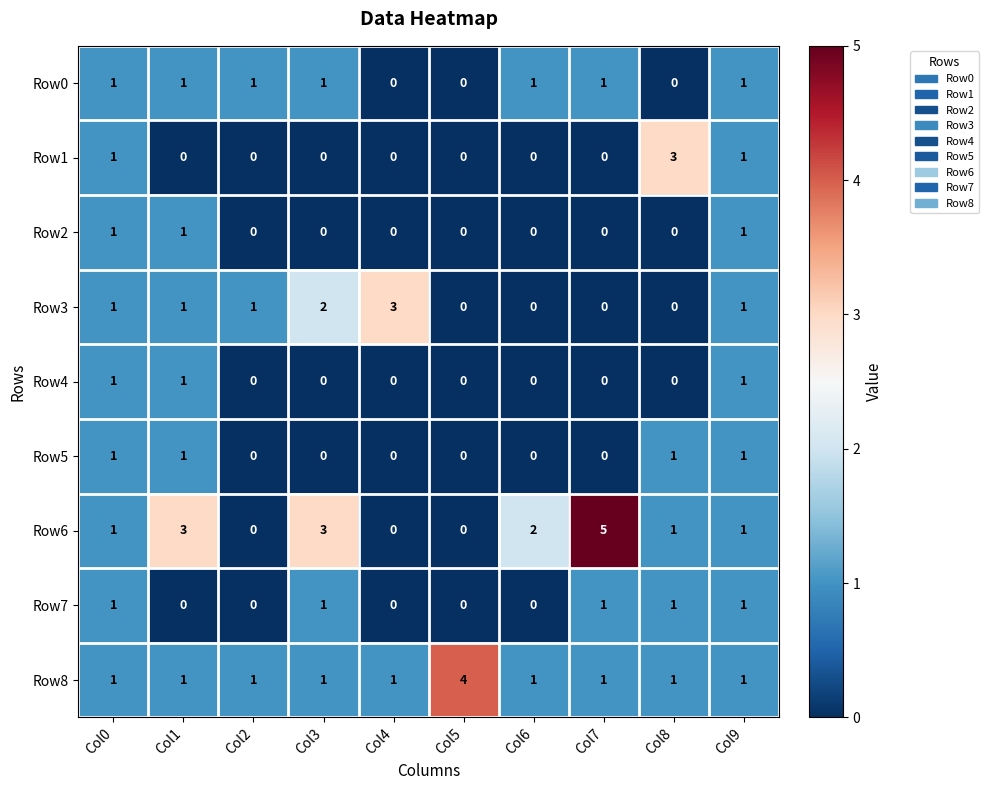

What is the total value across all series at Col1?

9